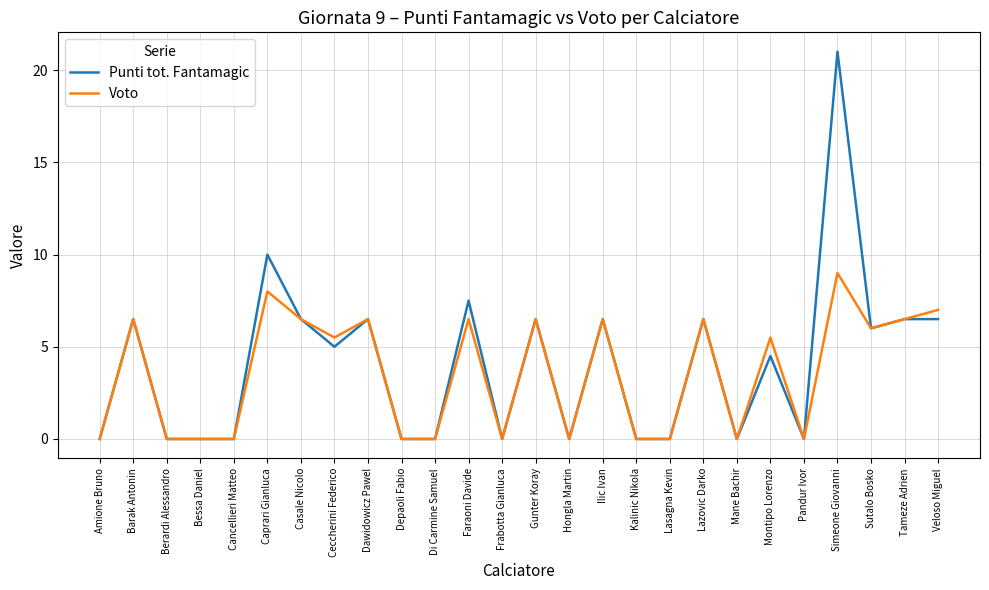

What position from the right is Di Carmine Samuel?

16